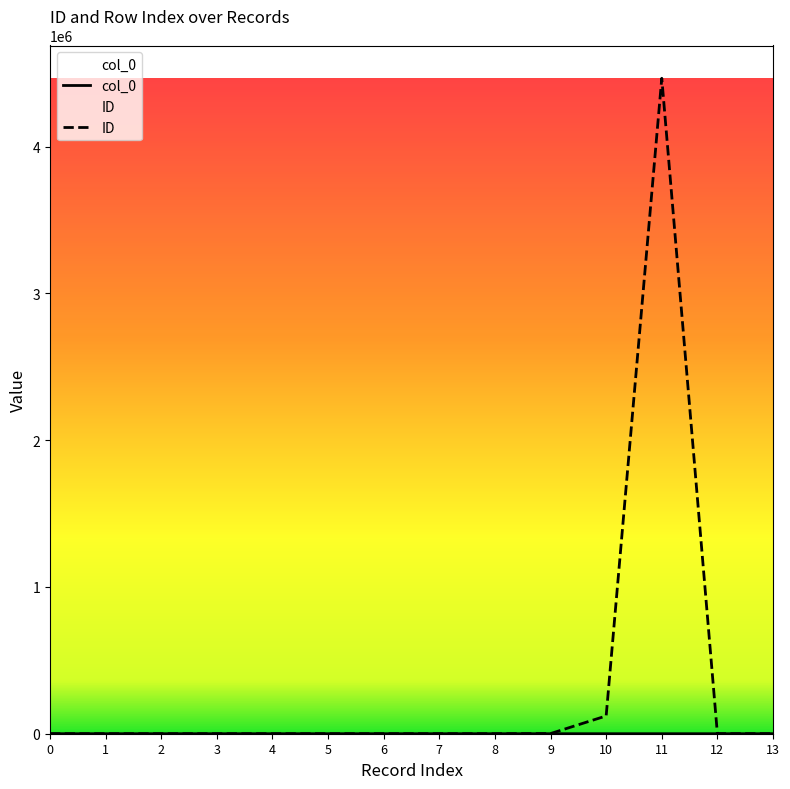

What is the sum of all ID values?

4588756